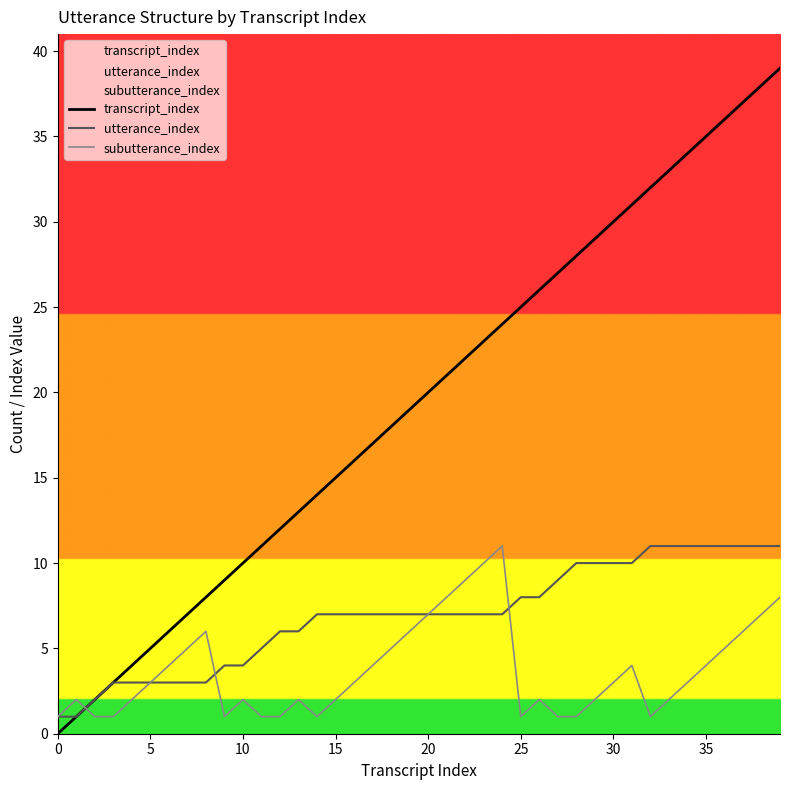

True or false: utterance_index and subutterance_index cross at least once.

True